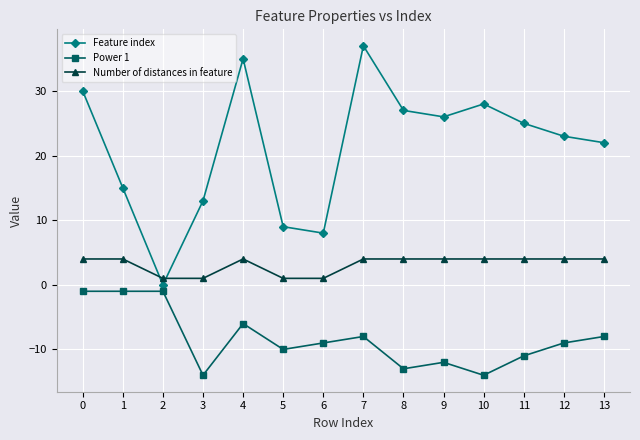

Which series has the largest total across all categories?

Feature index